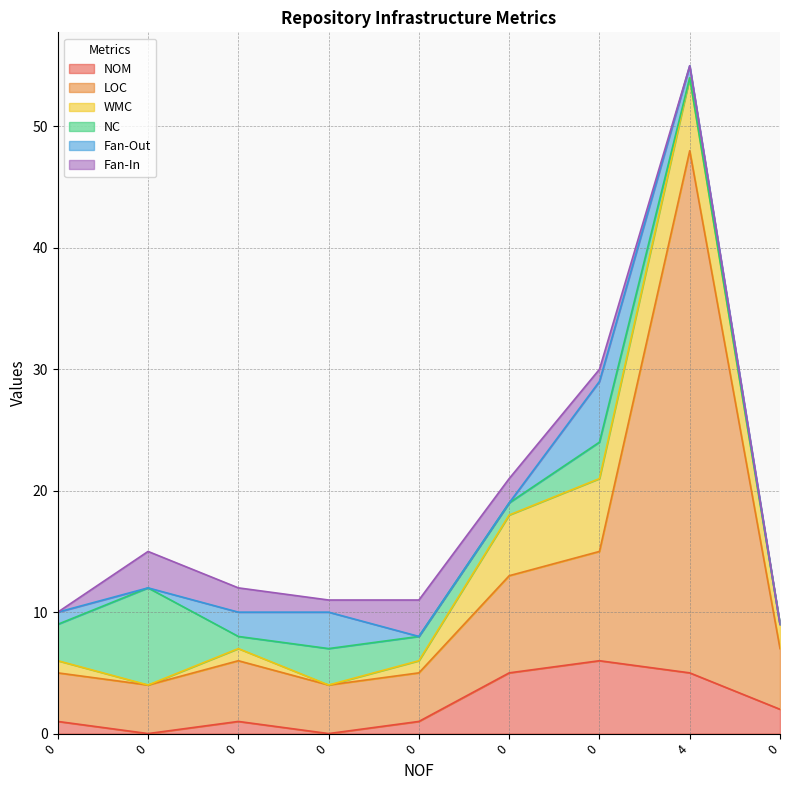

What are all the series names shown in the legend?

NOM, LOC, WMC, NC, Fan-Out, Fan-In